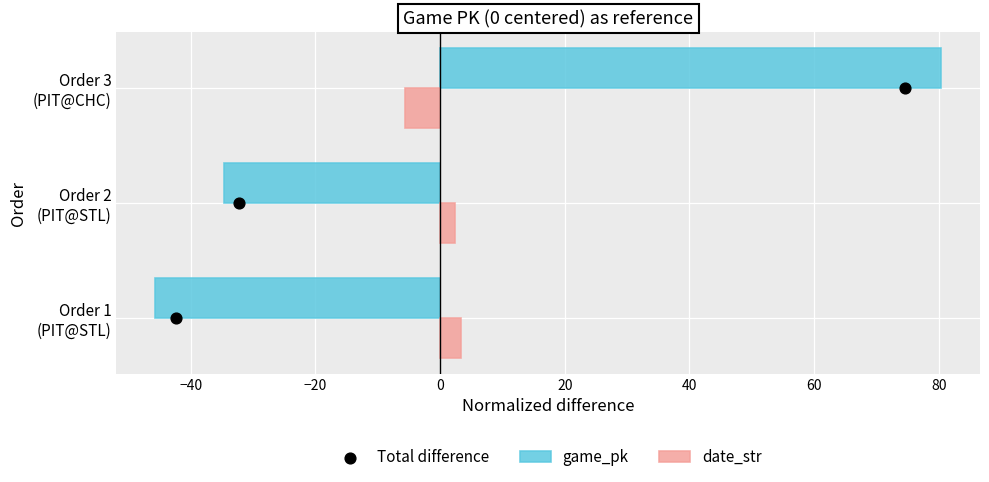

What are all the series names shown in the legend?

game_pk, date_str, Total difference